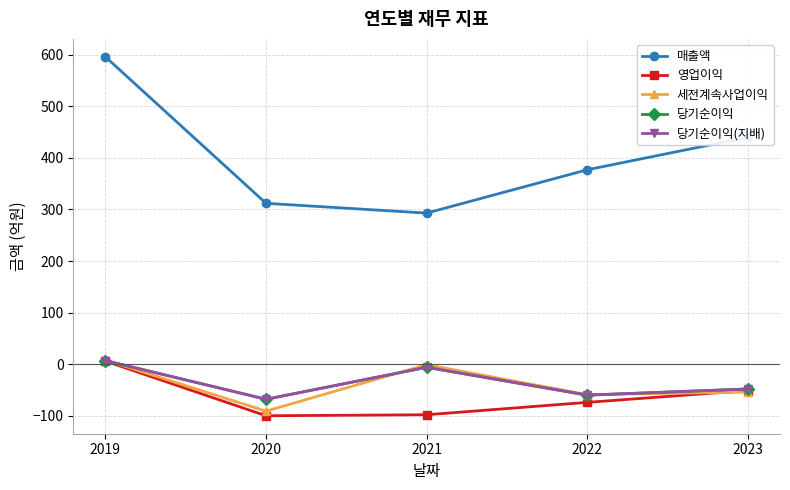

Which series has the largest total across all categories?

매출액